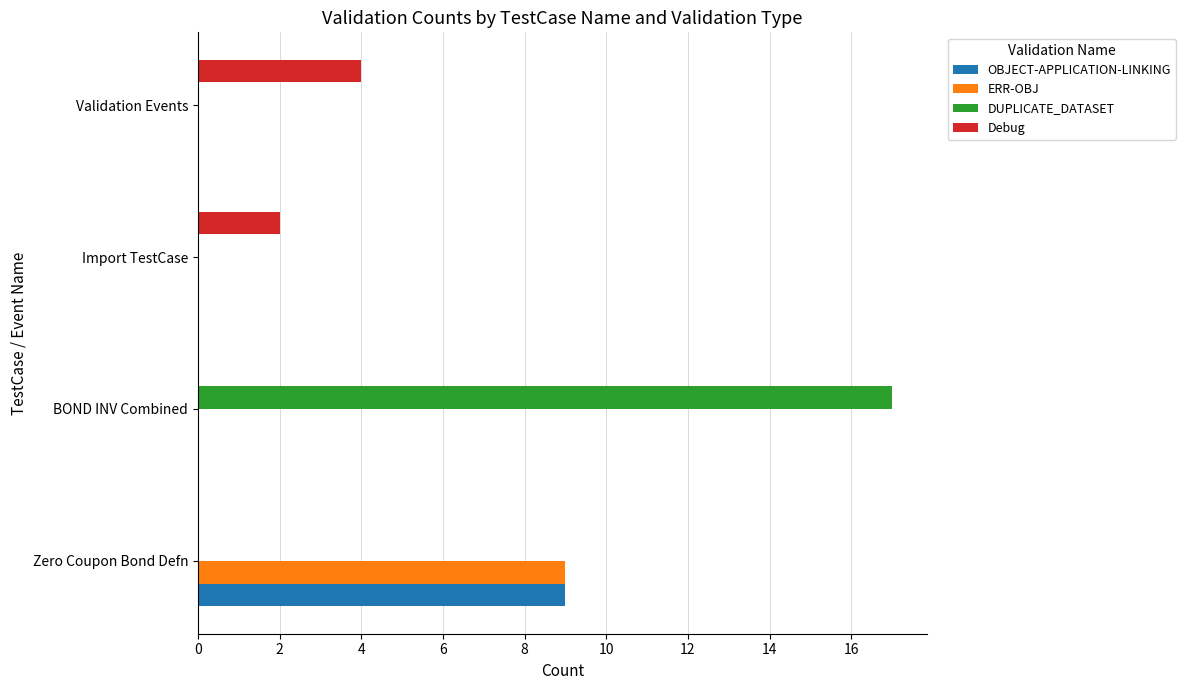

Is it true that OBJECT-APPLICATION-LINKING equals 6 at Zero Coupon Bond Defn?

False